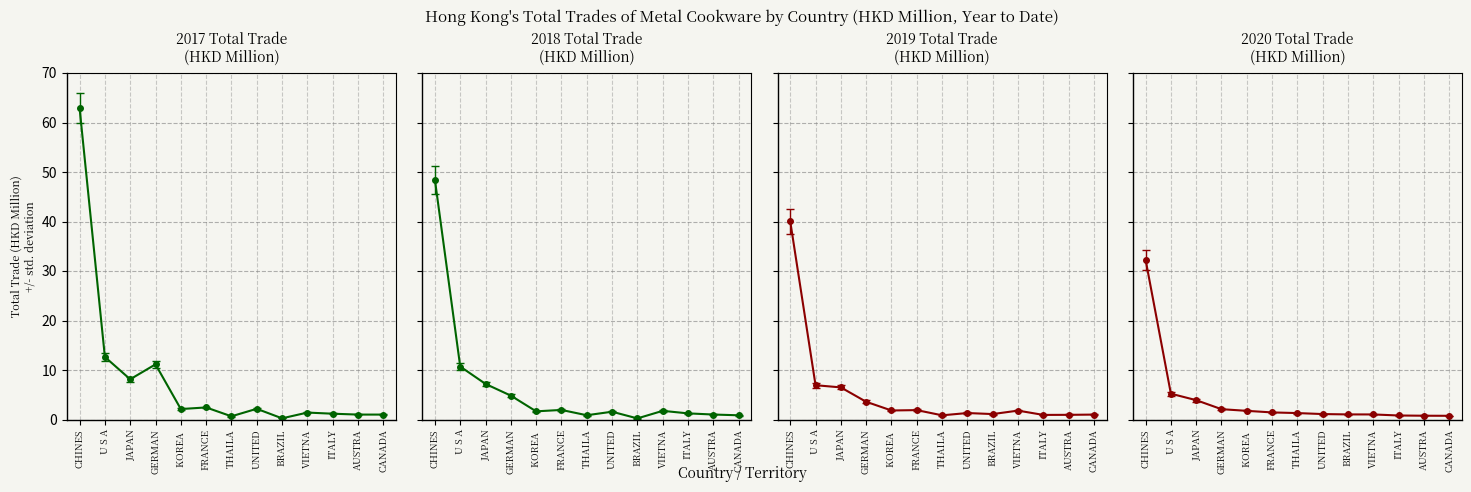

What is the value of the 2019 point at the 6th from the left?

1.9